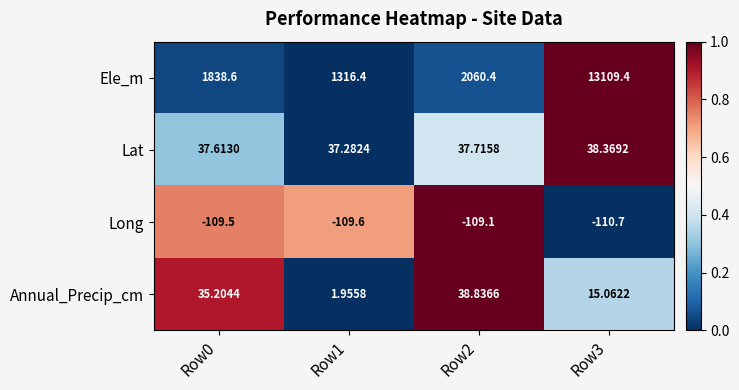

How many distinct data groups are displayed?

4